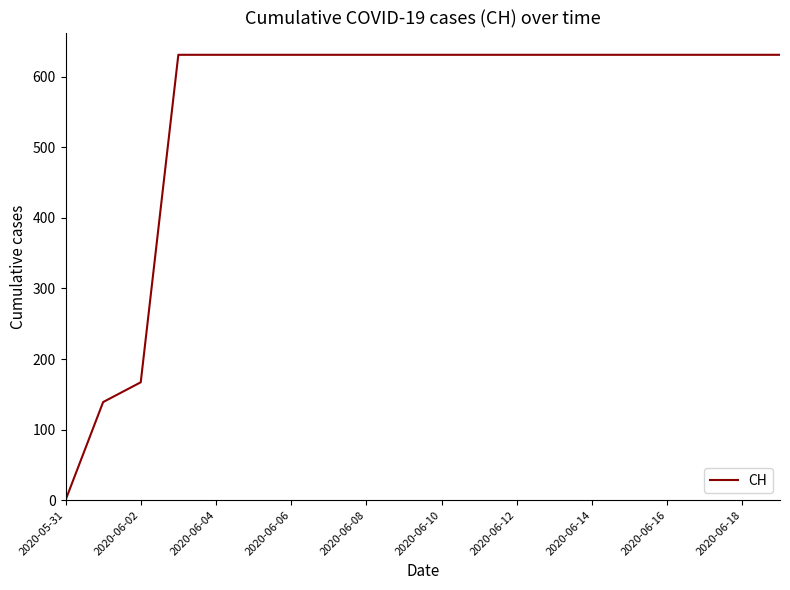

Count the number of data series in this chart.

1